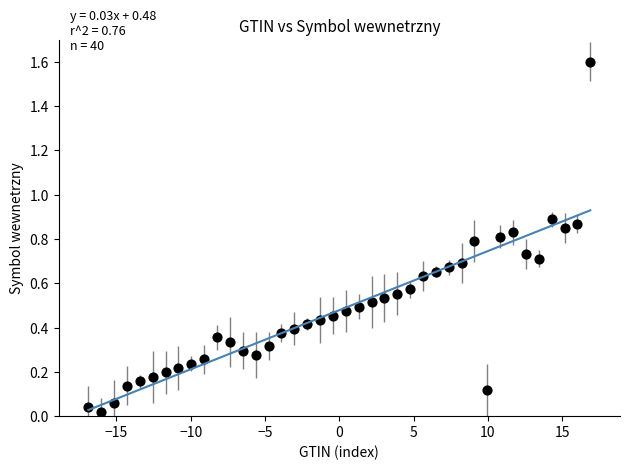

What is the range of Y values (max minus min)?

1.6